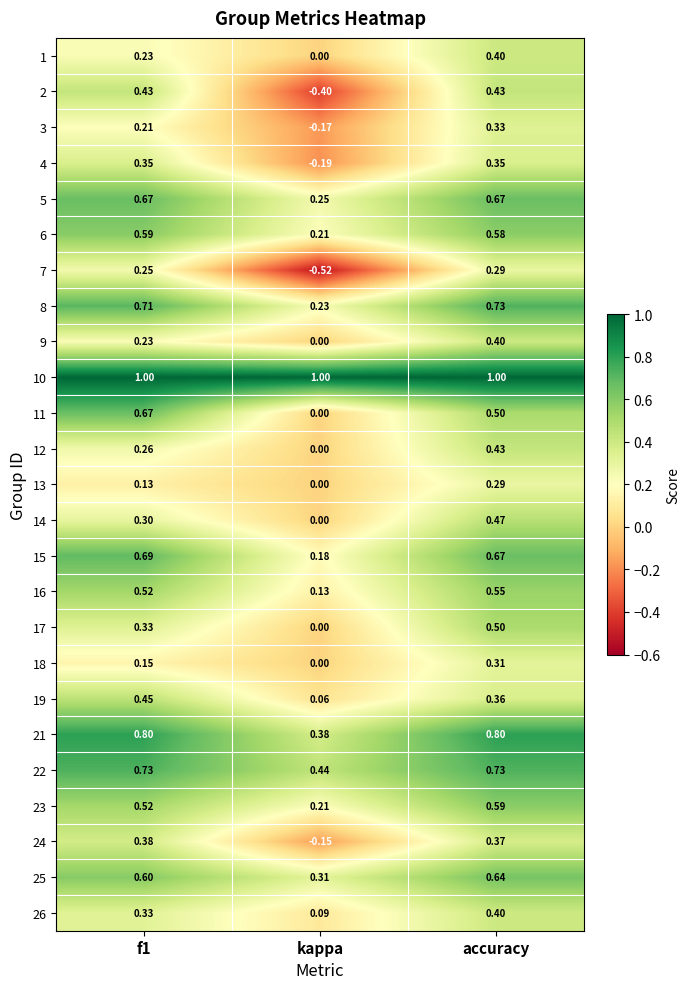

Where is 18 nearest to the value 0?

kappa